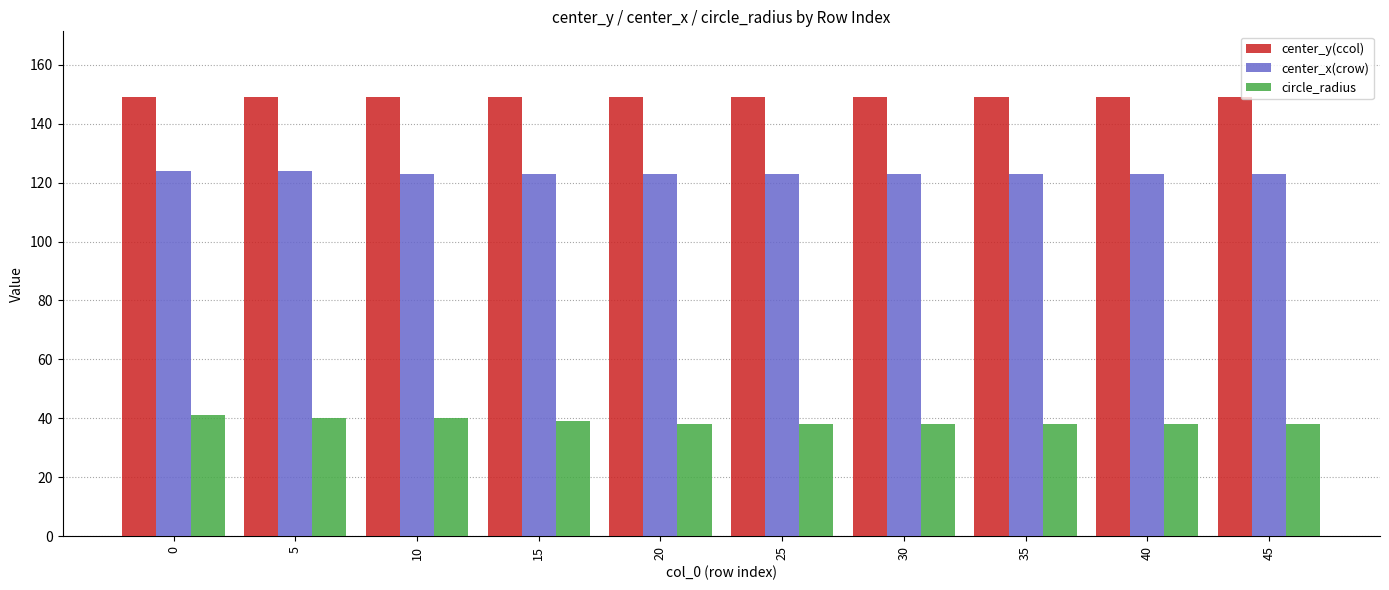

What is the total value across all series at 25?

310